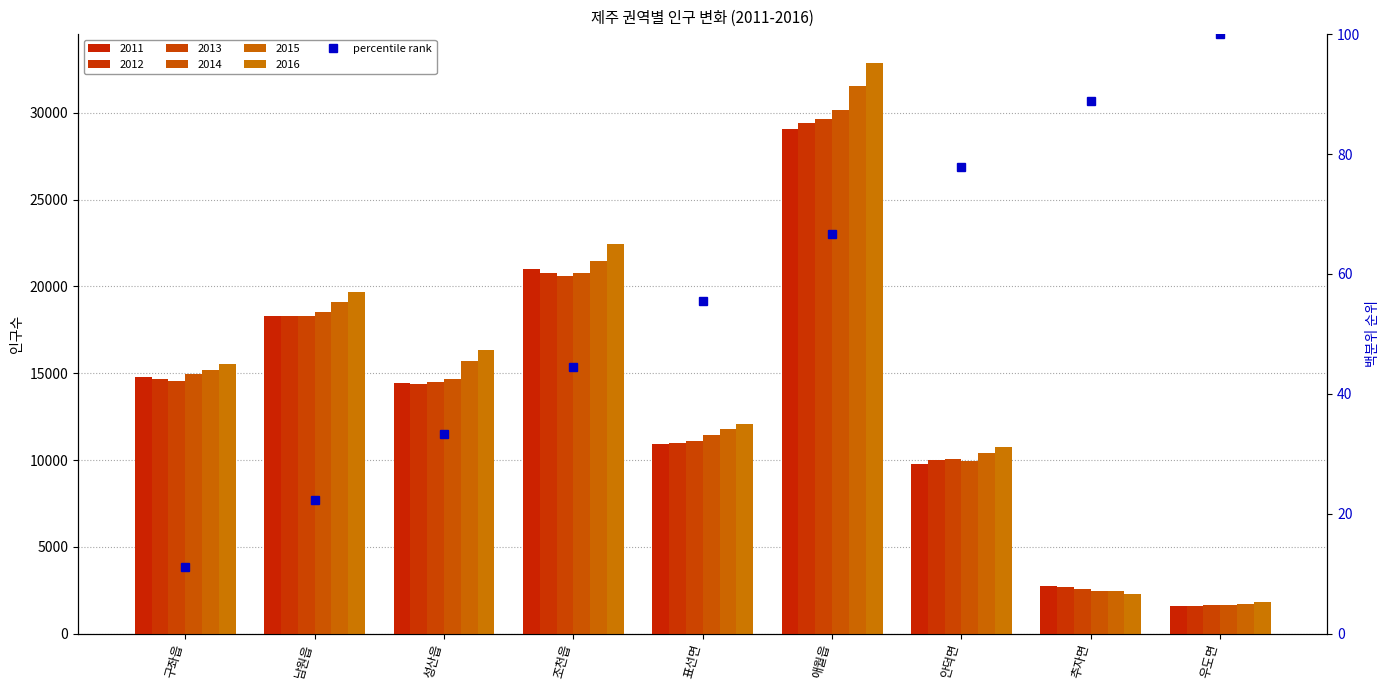

At which label does 2013 reach its minimum?

우도면